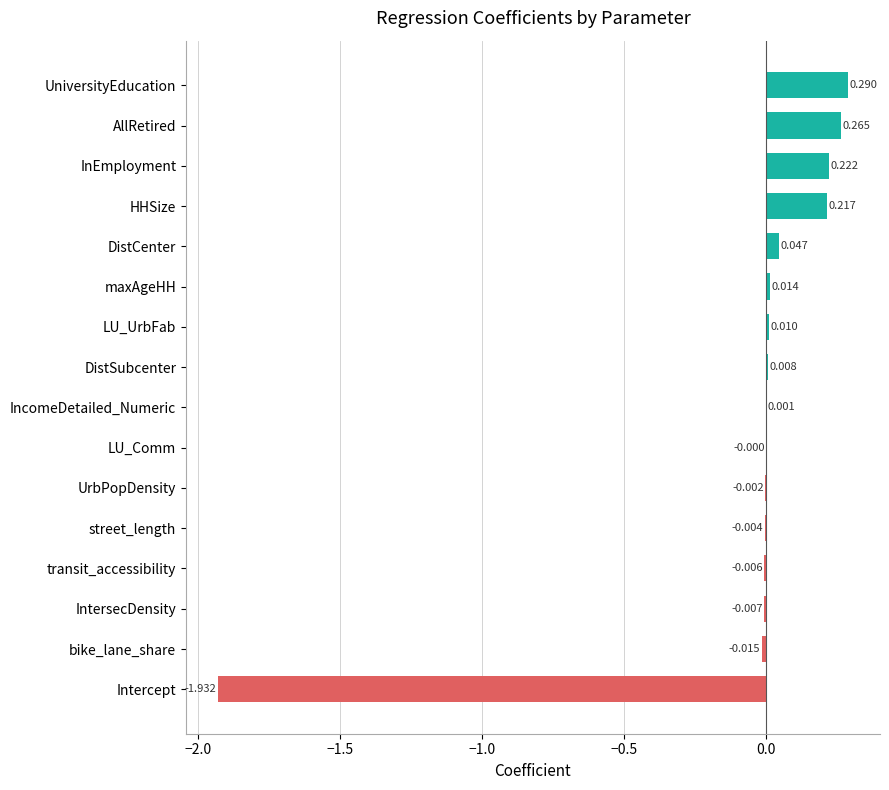

How many positive values are there?

9